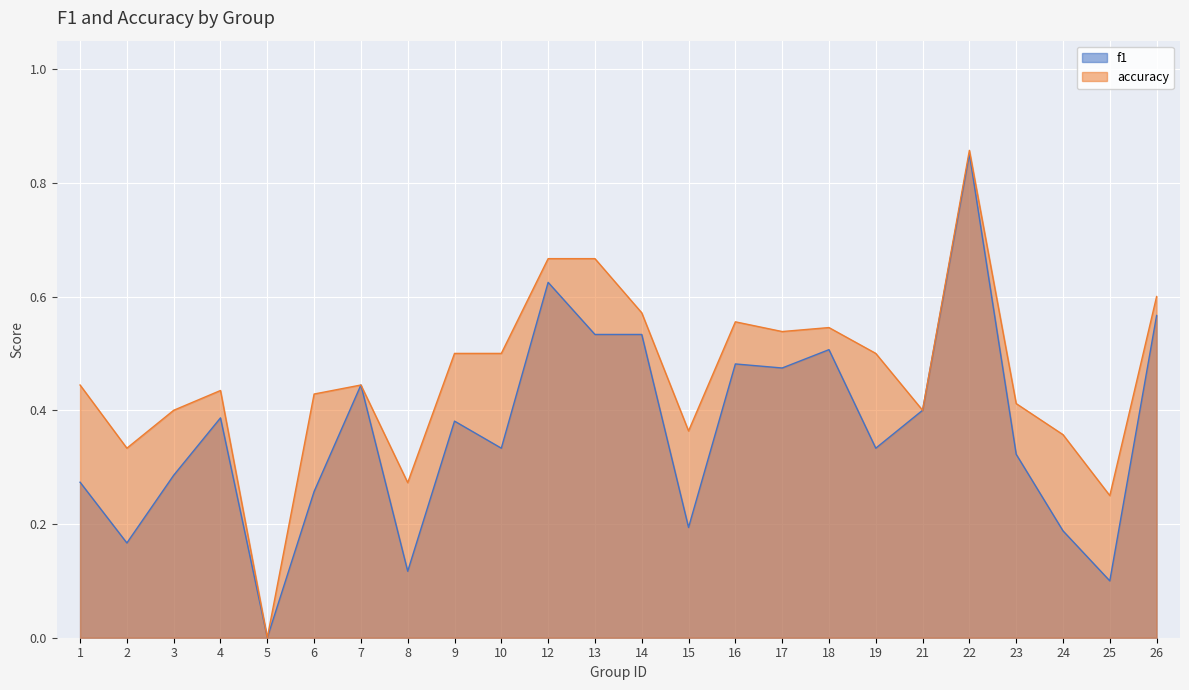

What is the value of the accuracy point at the 19th from the left?

0.4